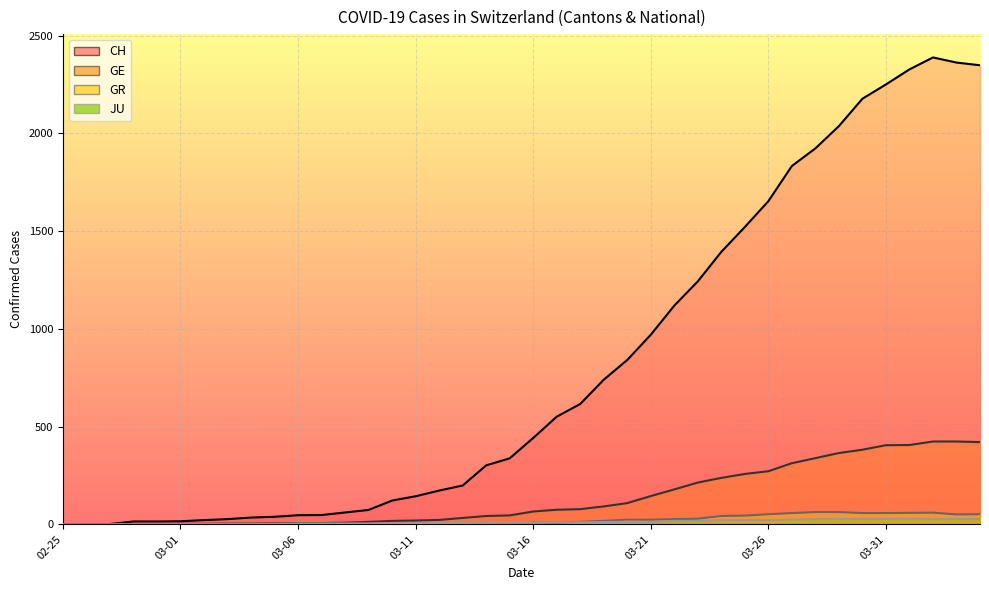

Where is CH nearest to the value 1194?

2020-03-23